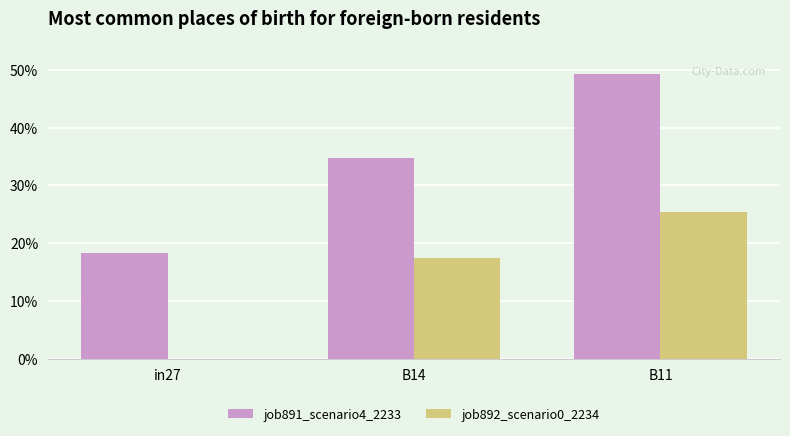

Are the bars horizontal?

No